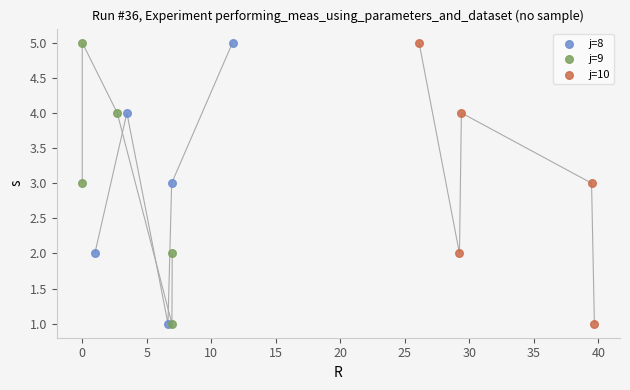

What are all the series names shown in the legend?

j=8, j=9, j=10